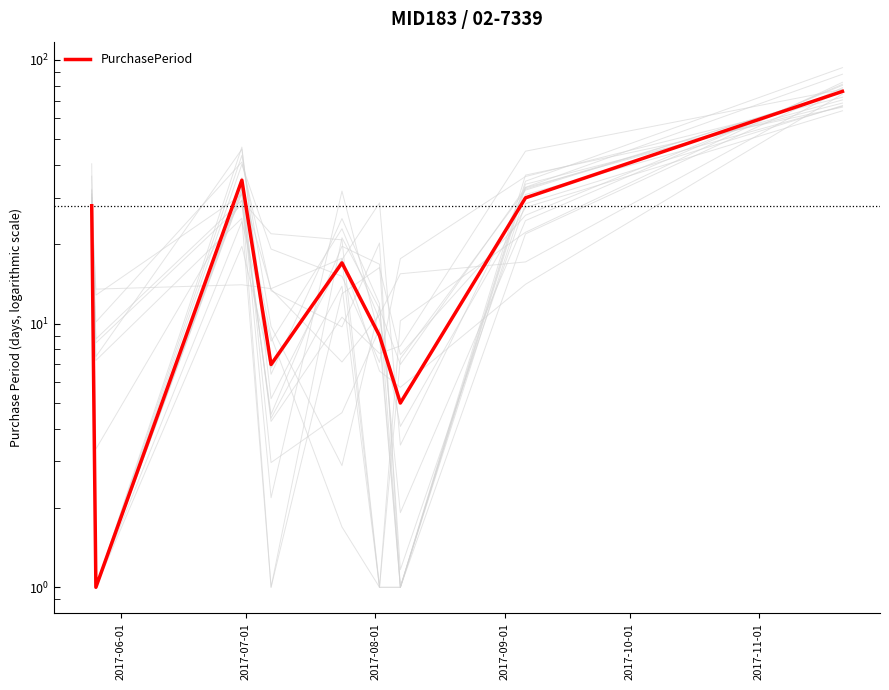

What is the label of the 2nd point from the left?

2017-07-01